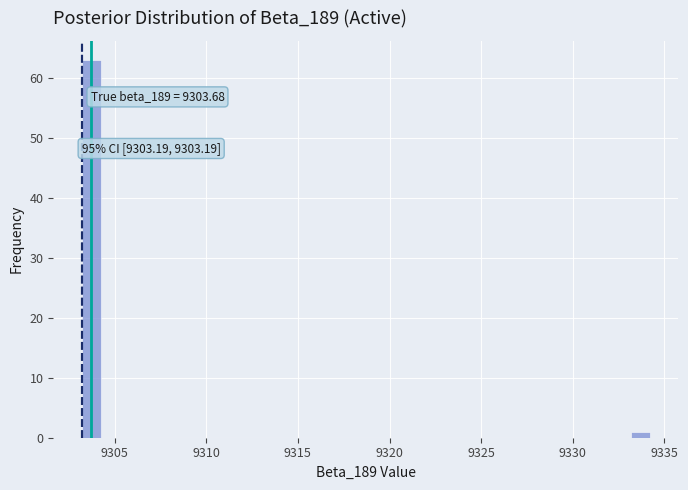

Read against the x-axis, roughly where is the centre of the tallest bar?

9303.5